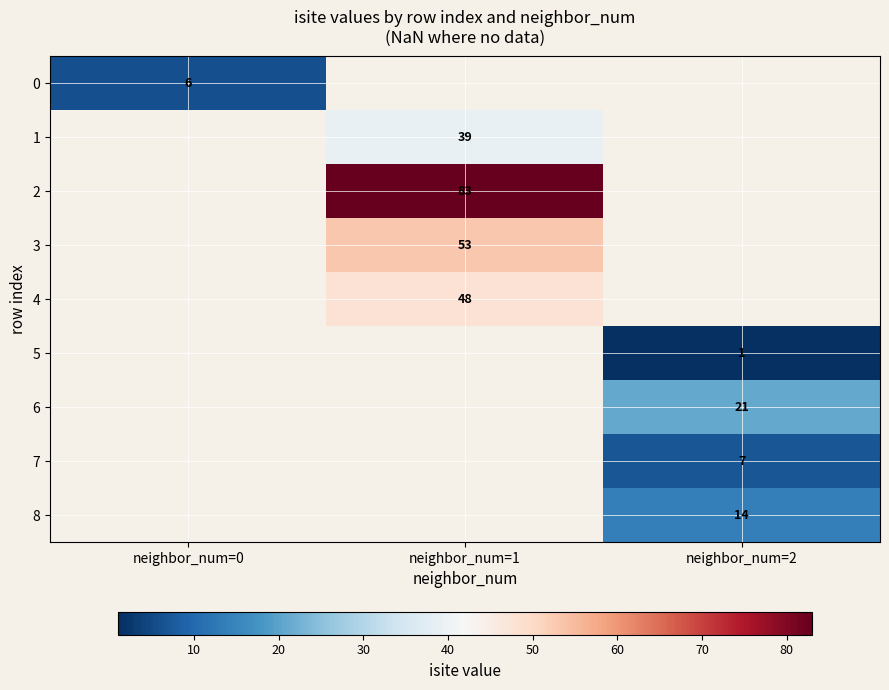

Which label corresponds to the smallest value in the chart?

neighbor_num=2